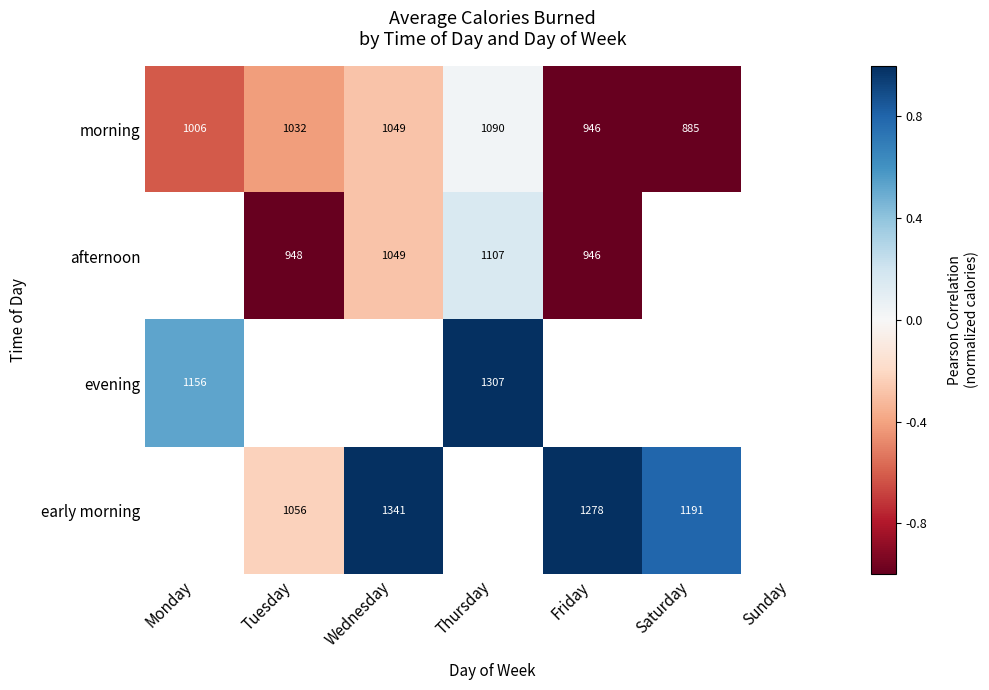

The afternoon series shows -0.5 at Wednesday. True or false?

False